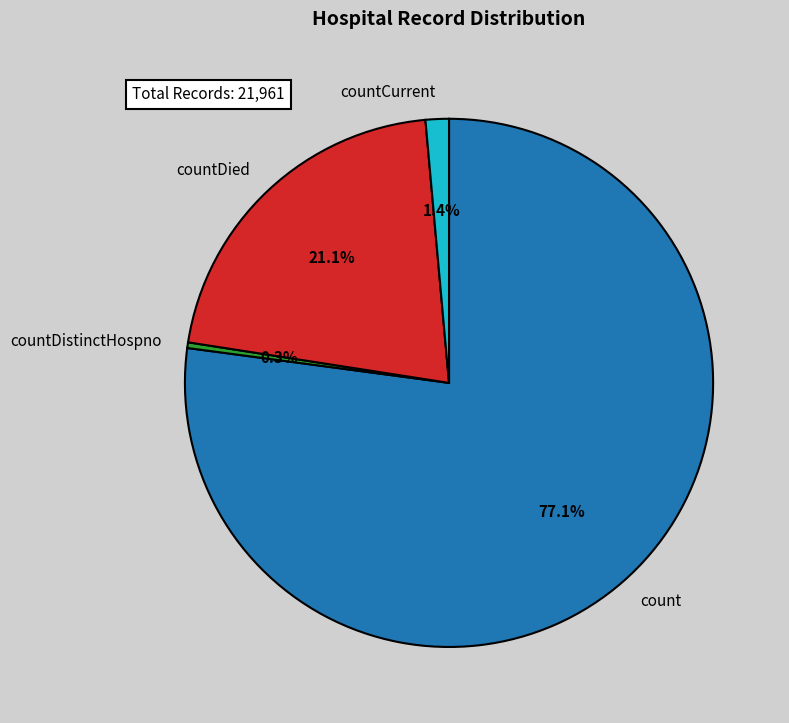

Is there a majority slice in this chart?

Yes